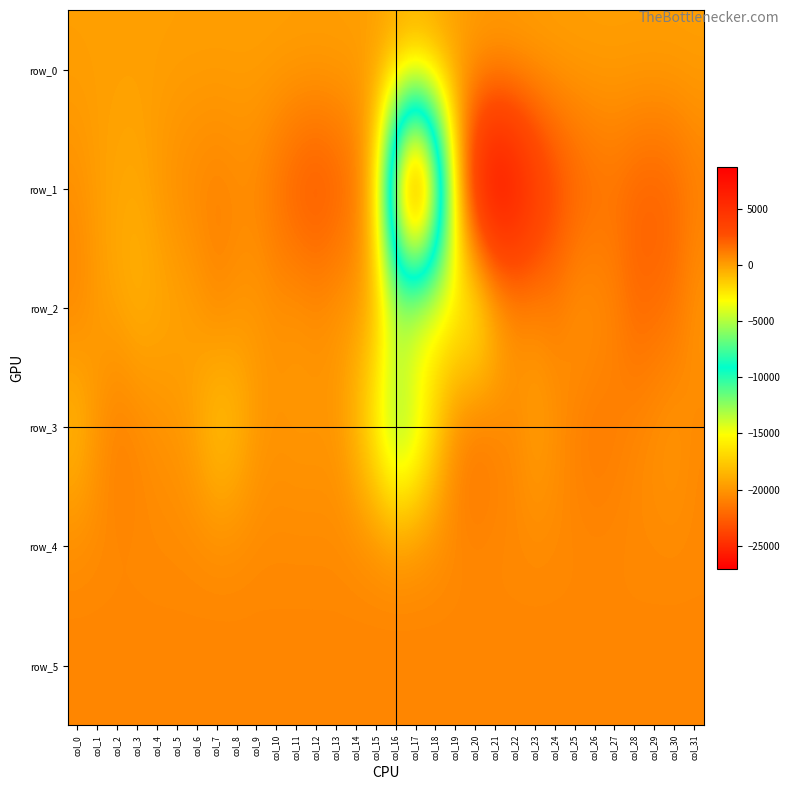

Which series has the largest total across all categories?

row_5